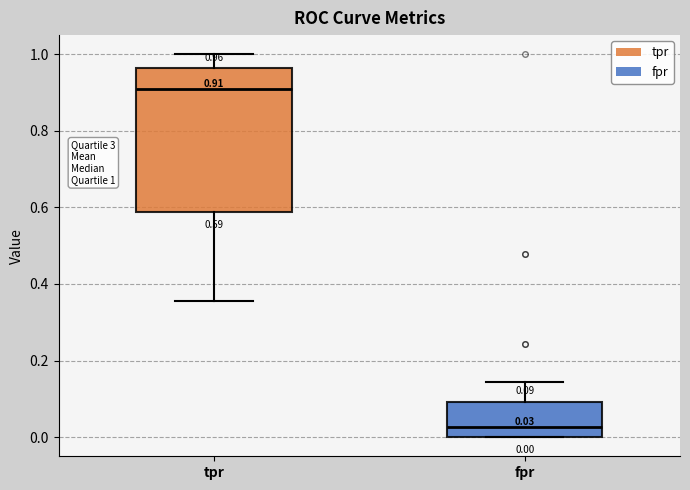

Comparing the boxes themselves (not the whiskers), which one is the tallest?

tpr